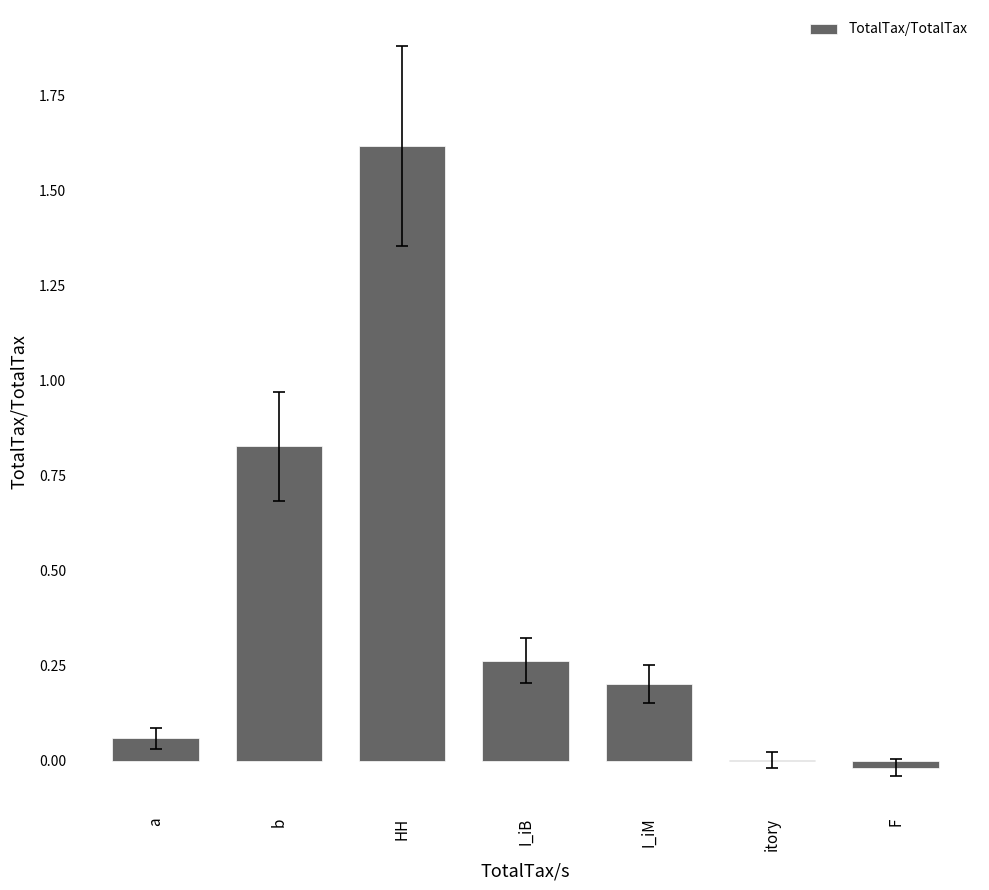

True or false: the data shows 0.2 at I_iM.

True